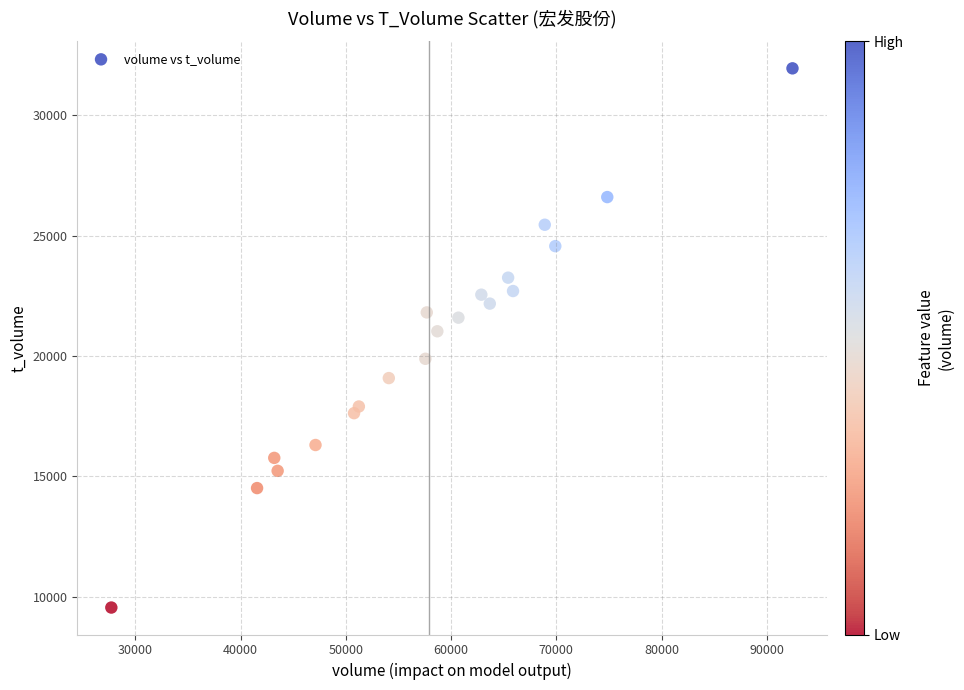

What is the range of Y values (max minus min)?

22392